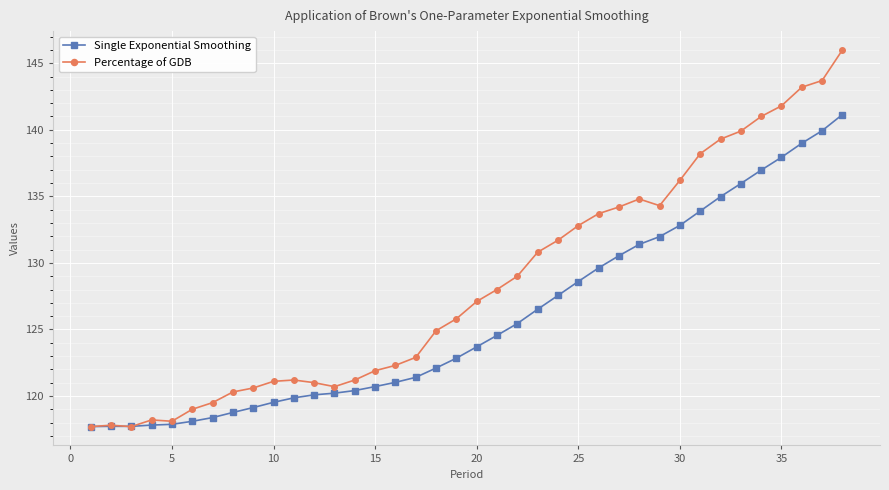

Which series has the largest range (max minus min)?

Percentage of GDB